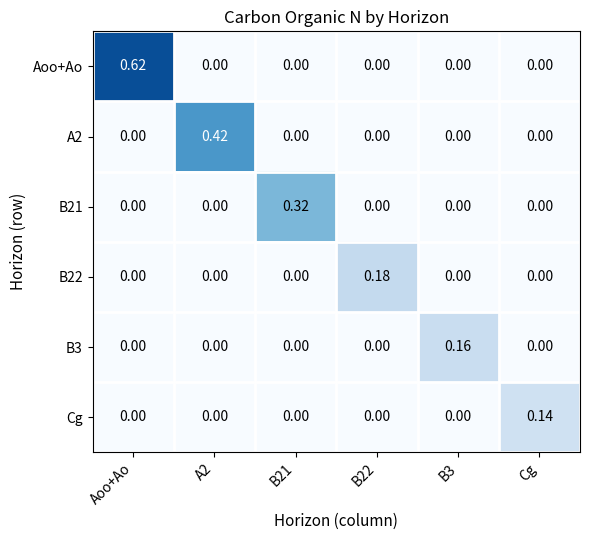

Which series has the widest spread of values?

Aoo+Ao